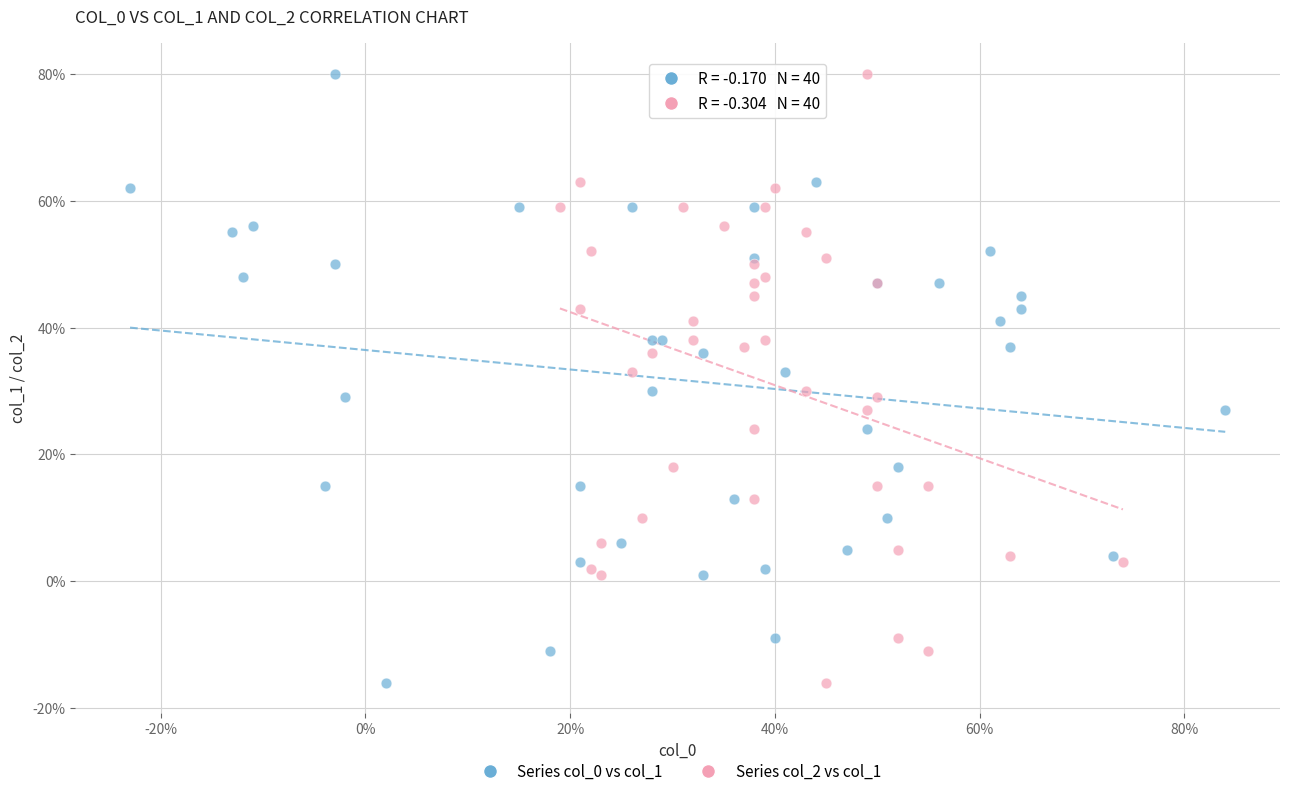

What are all the series names shown in the legend?

Series col_0 vs col_1, Series col_2 vs col_1